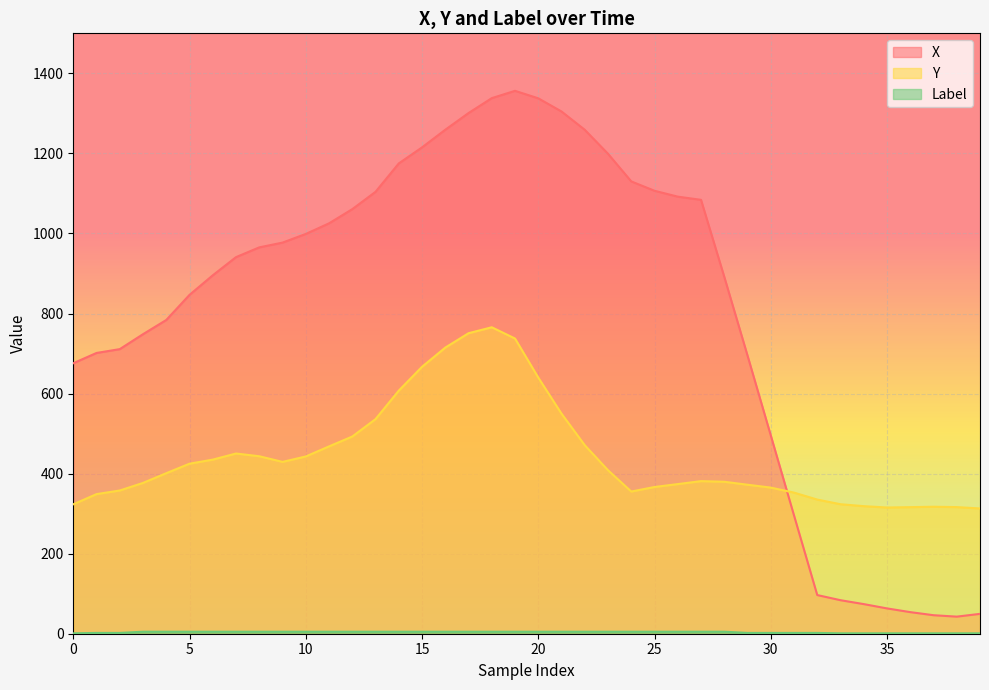

Rank the series by their average value, from highest to lowest.

X, Y, Label